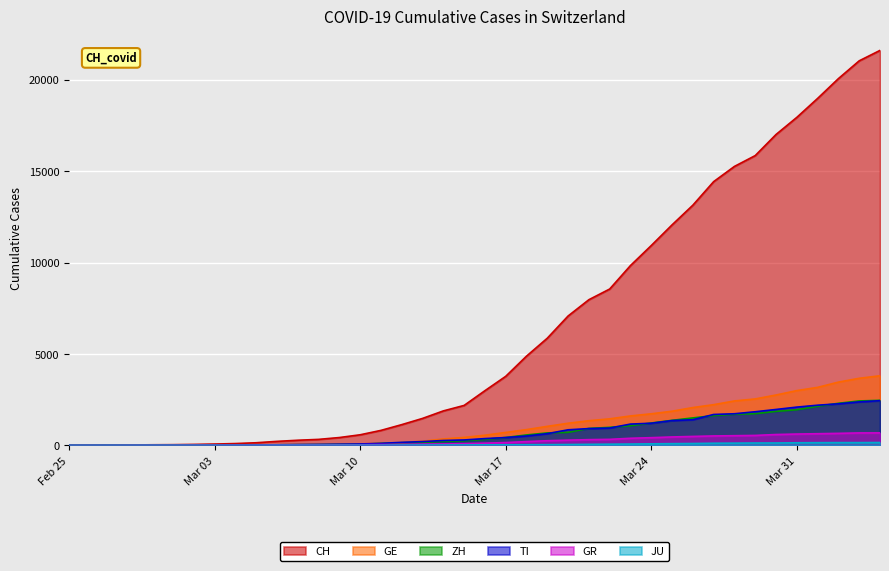

What is the maximum value for TI?

2442